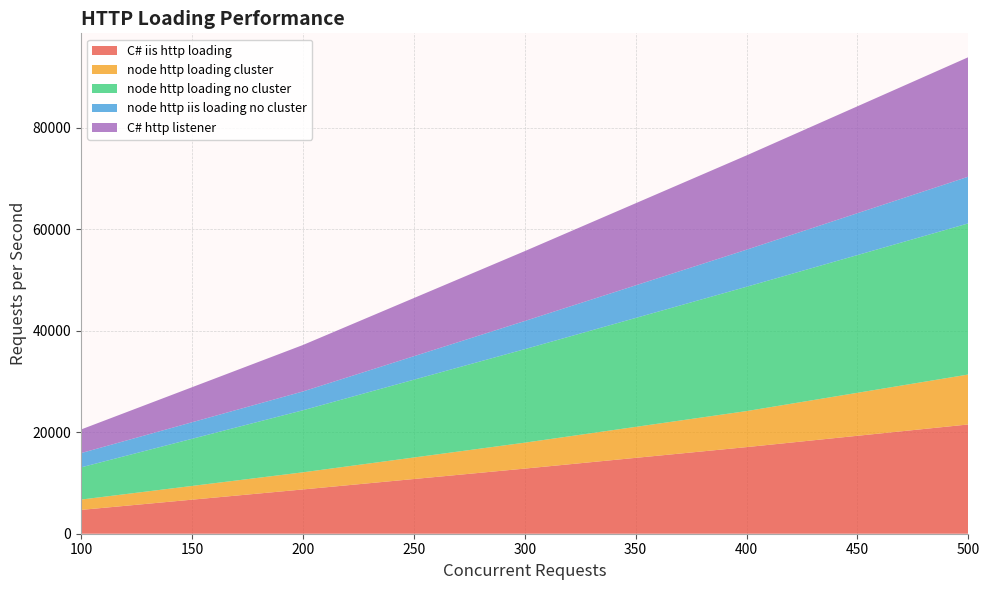

Reading left to right, extract all data points from this chart.

C# iis http loading: 4695	8725	12834	17069	21537
node http loading cluster: 2035	3376	5110	7102	9844
node http loading no cluster: 6347	12227	18430	24501	29786
node http iis loading no cluster: 2812	3706	5548	7305	9204
C# http listener: 4653	9155	13771	18584	23554